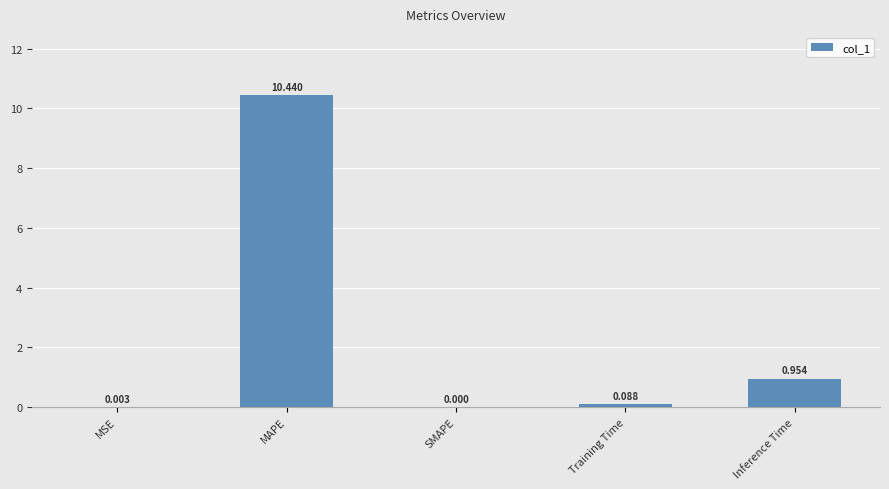

Are the bars horizontal?

No